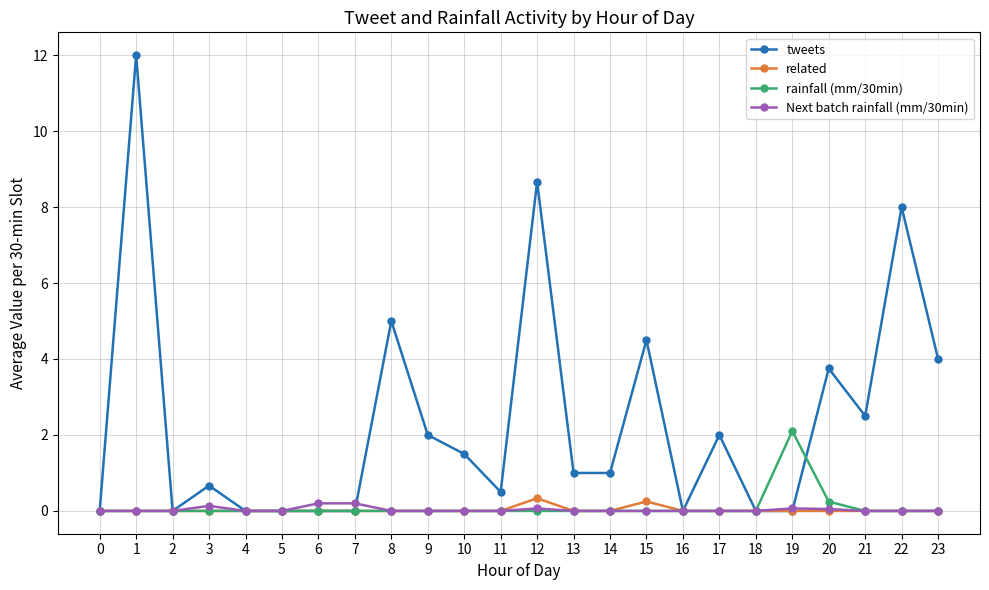

What is the difference between the highest and lowest values at 13?

1.0